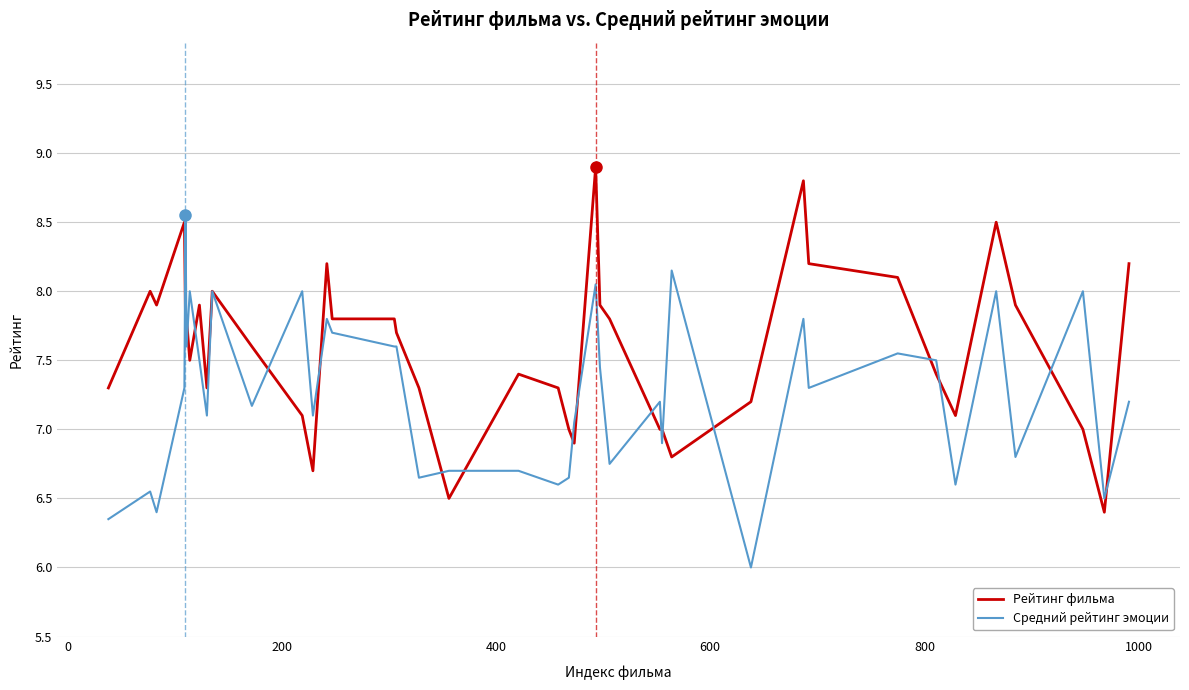

What is the lowest value of the Рейтинг фильма series?

6.4